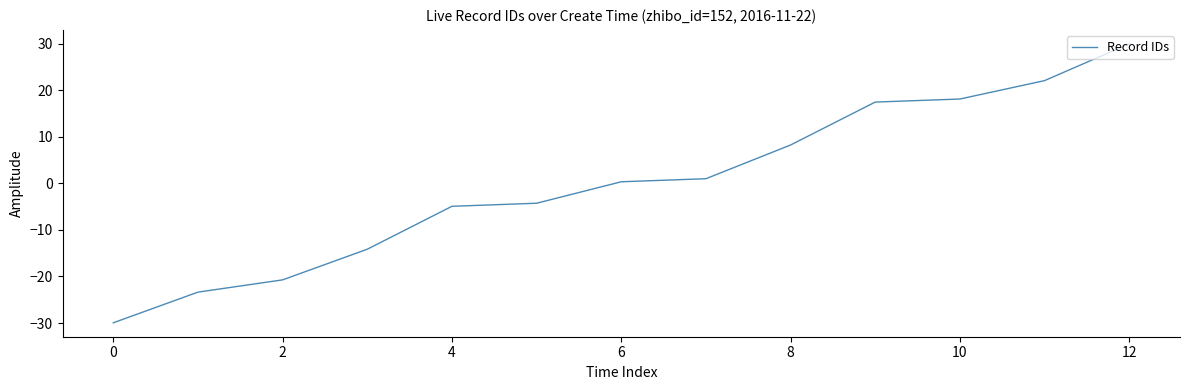

True or false: there are more than 0 points higher than both neighbors.

False